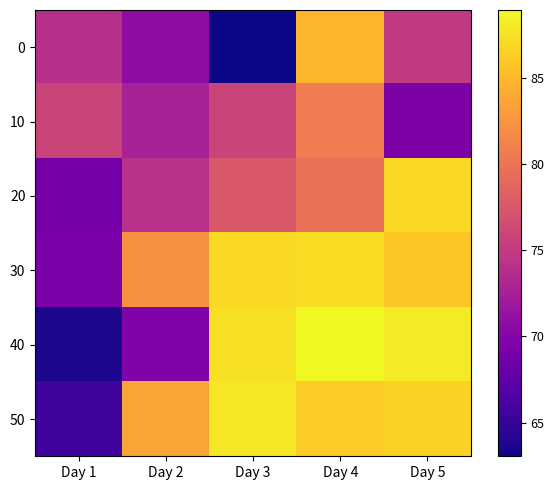

Which category has the lowest value across all series?

Day 3